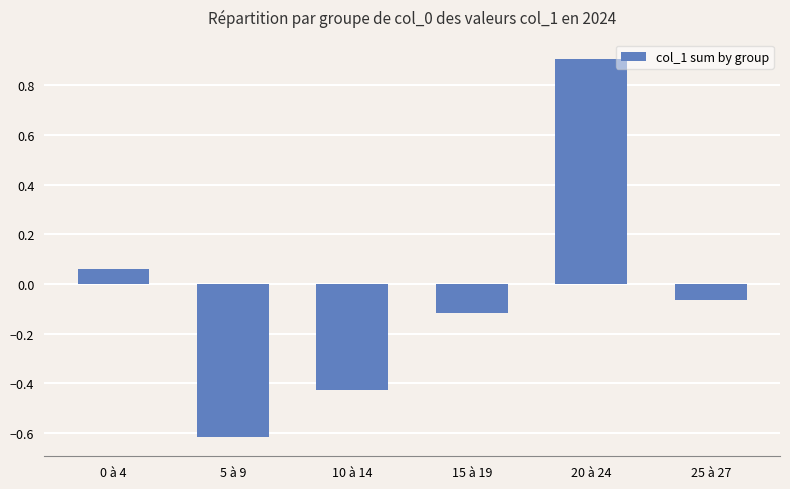

At which category does the chart reach its minimum across all series?

5 à 9